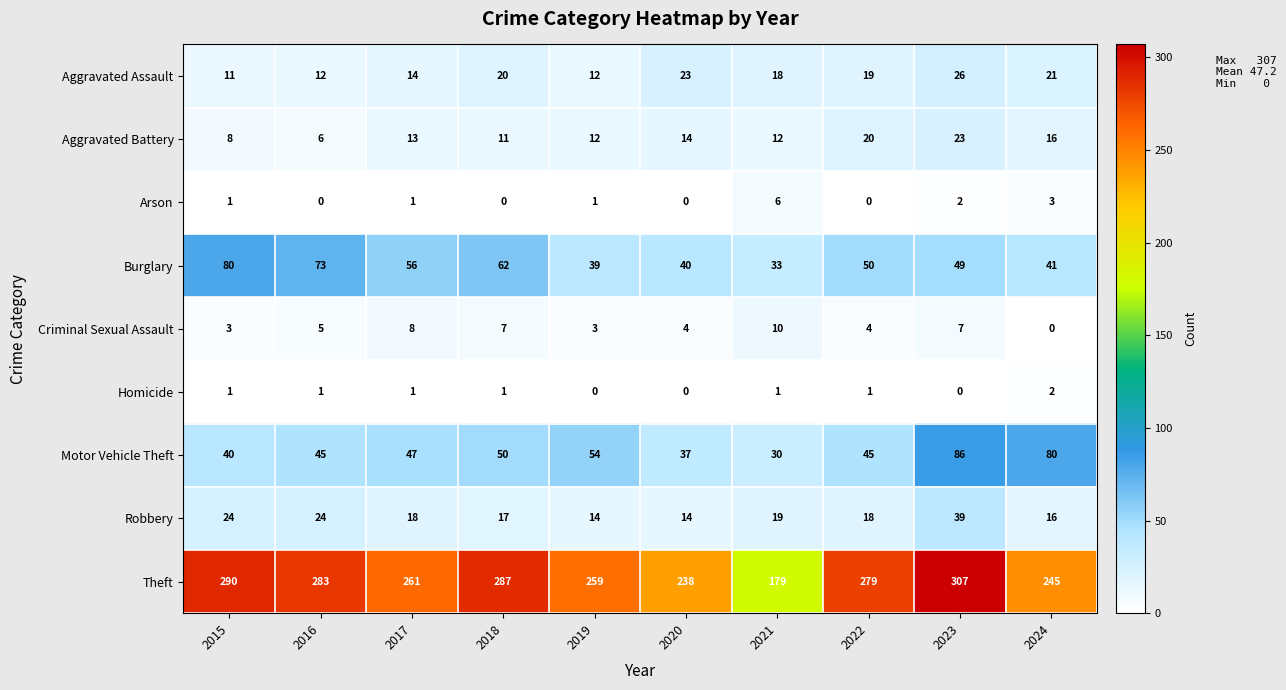

At which label does Robbery first exceed 18?

2015